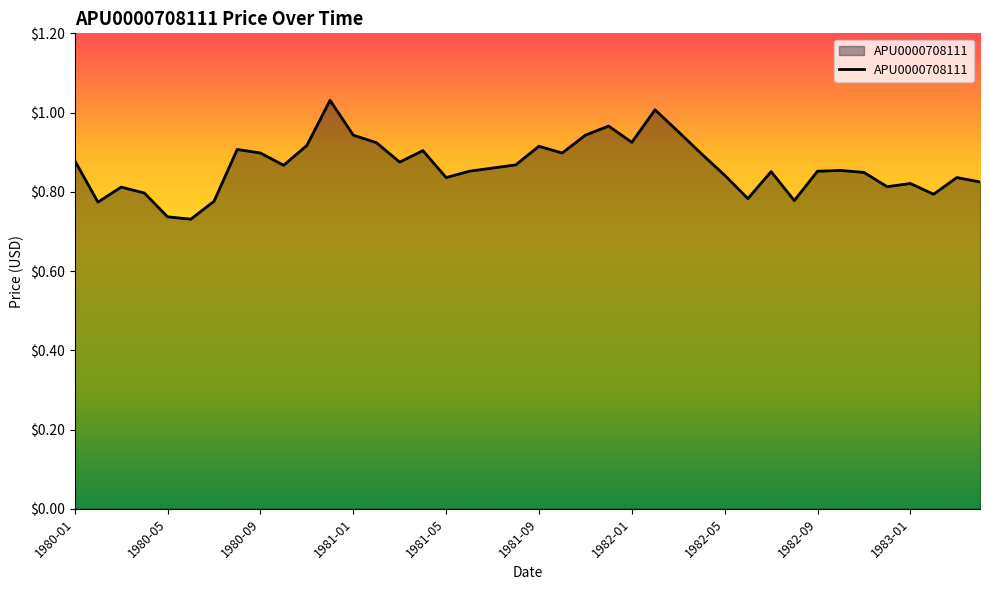

Count the number of data series in this chart.

1